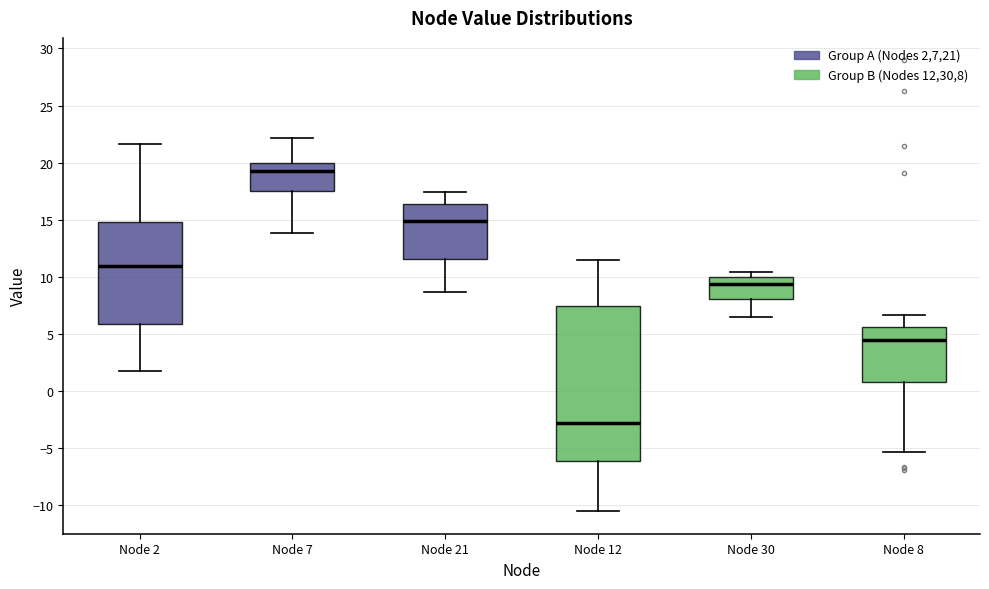

Which box's median line is the highest?

Node 7